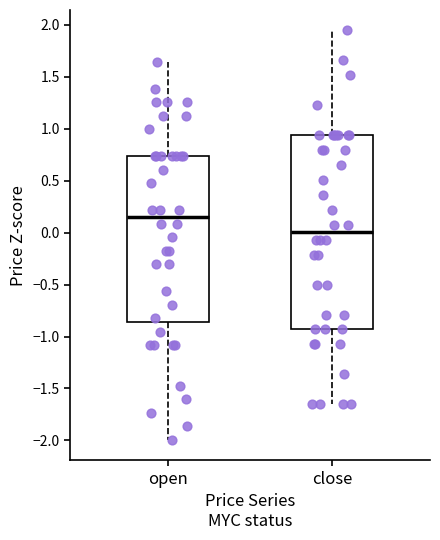

Reading left to right, transcribe this box plot: for each box, give where its median line is, the range the box spans, and where its two whiskers end, as read against the y-axis. The values are not printed on the chart, so give them approximately, as read against the axis.

open: median 0.15, box -0.85 to 0.75, whiskers -2.00 to 1.65
close: median 0.00, box -0.95 to 0.95, whiskers -1.65 to 1.95